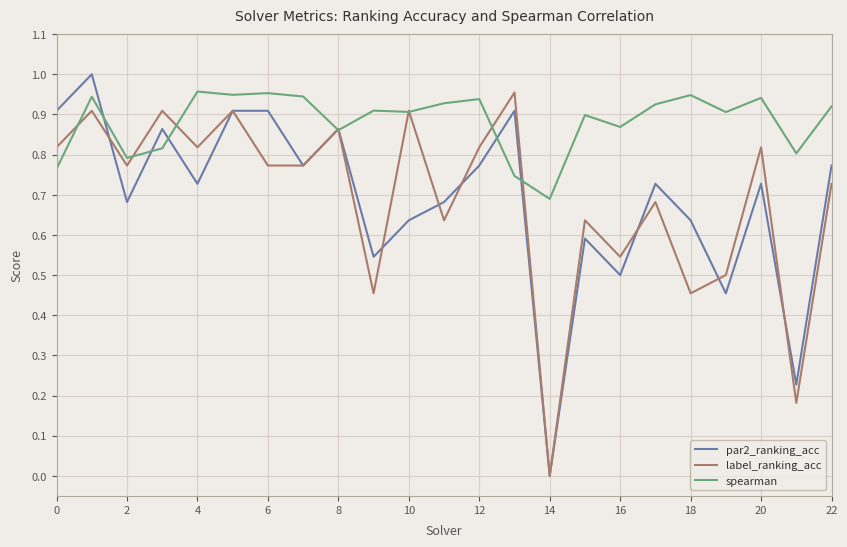

True or false: spearman has a value of 0.9 at 10.

True